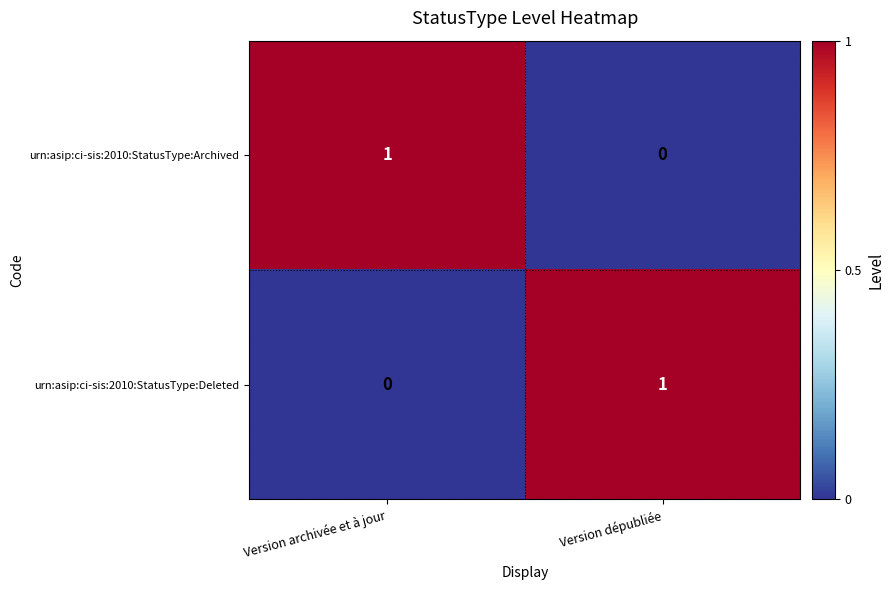

Reading left to right, what are all the values shown in this chart?

urn:asip:ci-sis:2010:StatusType:Archived: 1	0
urn:asip:ci-sis:2010:StatusType:Deleted: 0	1